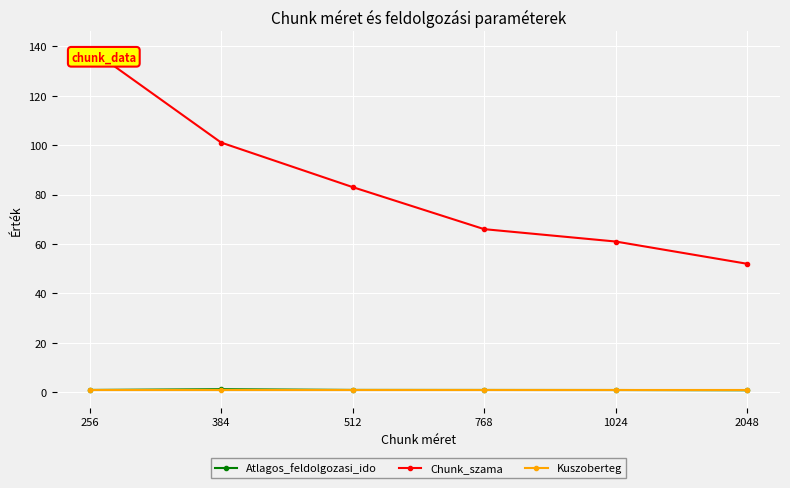

What value does the Chunk_szama series have at 512?

83.0